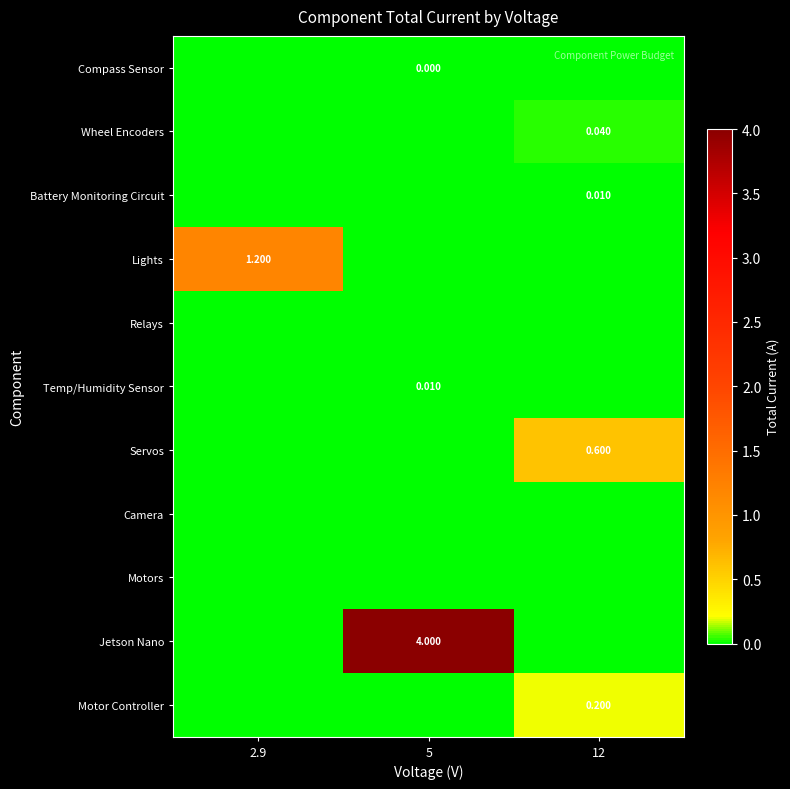

Rank the series by their maximum value, from lowest to highest.

Relays, Camera, Motors, Compass Sensor, Battery Monitoring Circuit, Temp/Humidity Sensor, Wheel Encoders, Motor Controller, Servos, Lights, Jetson Nano